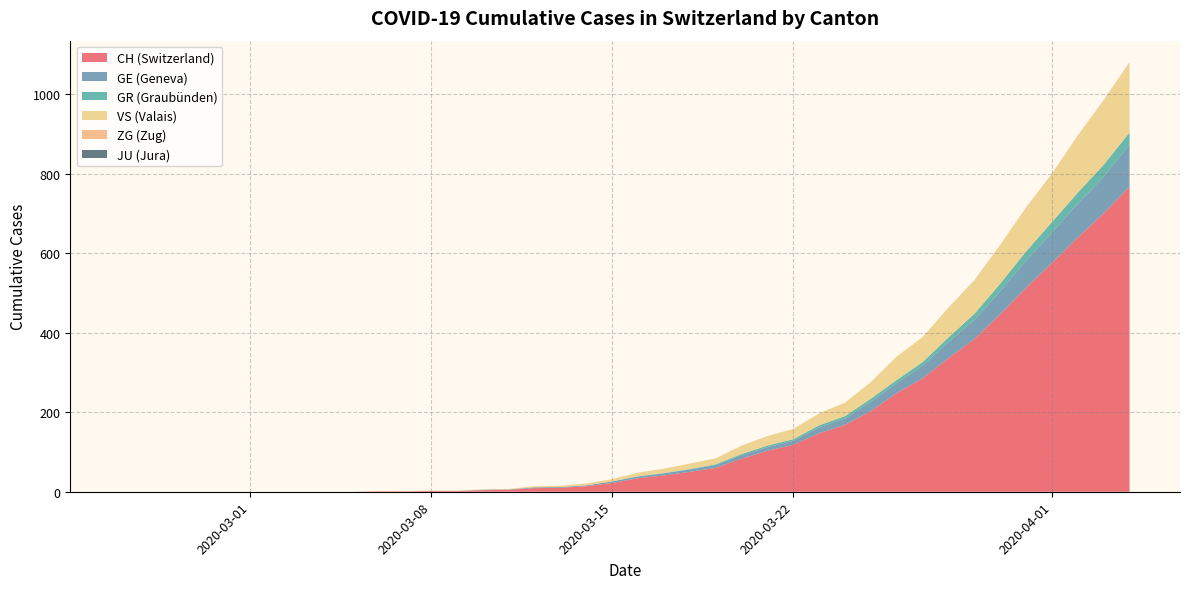

The value of CH (Switzerland) at 2020-03-01 is 378. True or false?

False